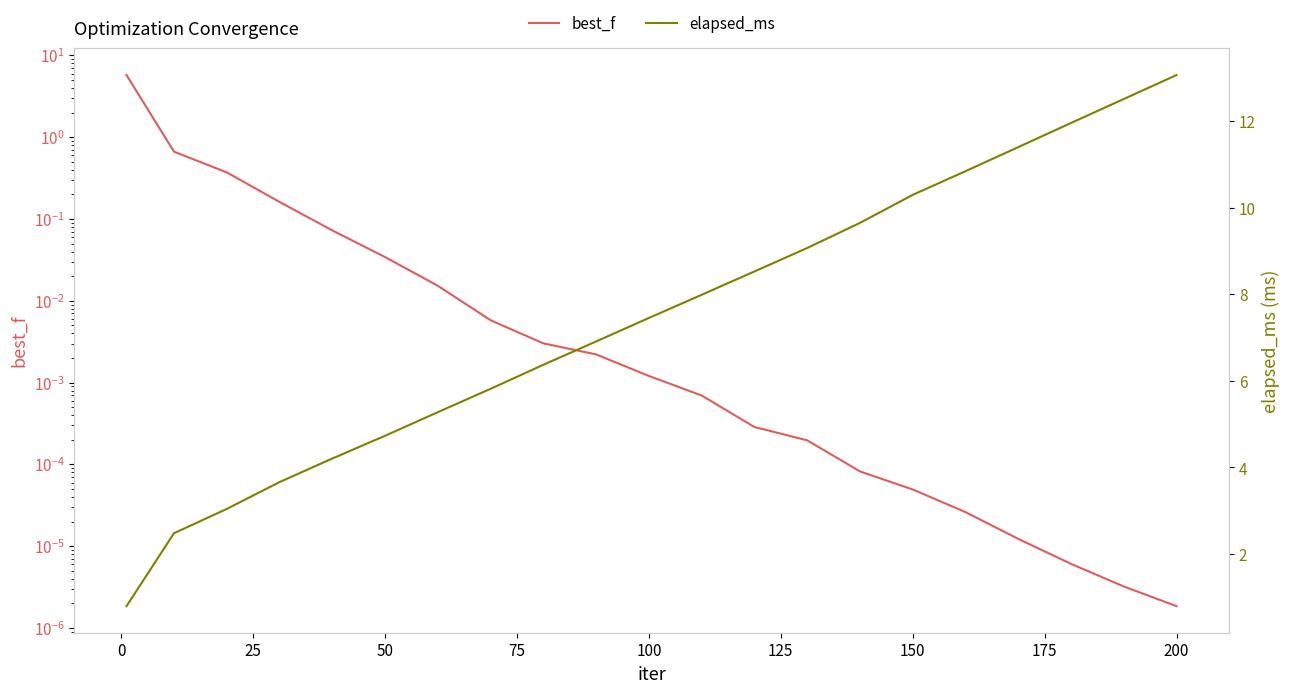

Which series has the largest total across all categories?

elapsed_ms